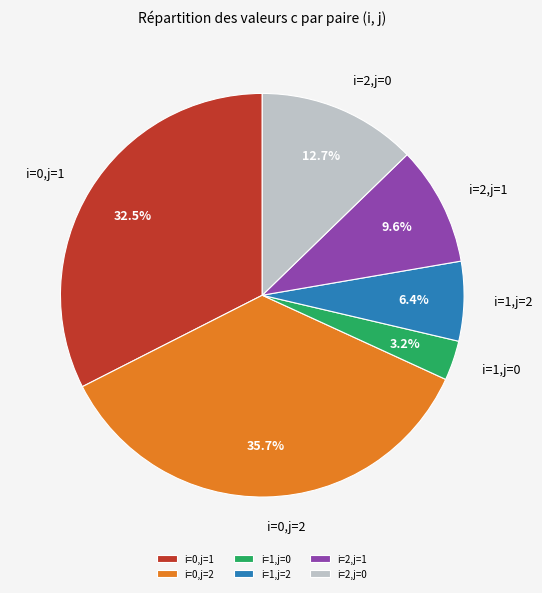

Which has a higher value, i=0,j=1 or i=0,j=2?

i=0,j=2